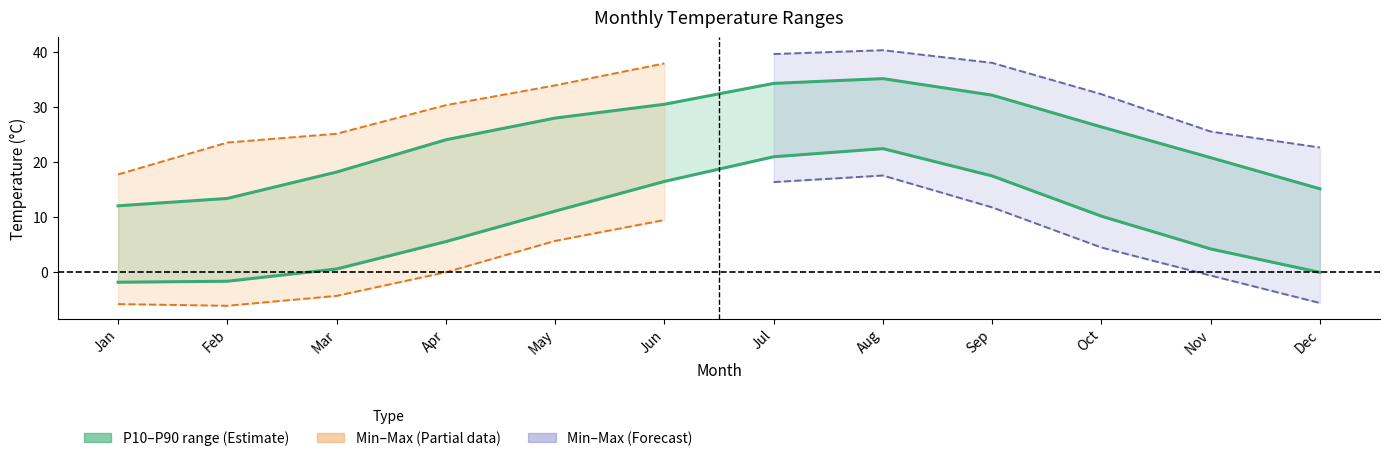

Is the value of TMIN_P10 at Jan greater than the value of TMAX_P90 at Oct?

No